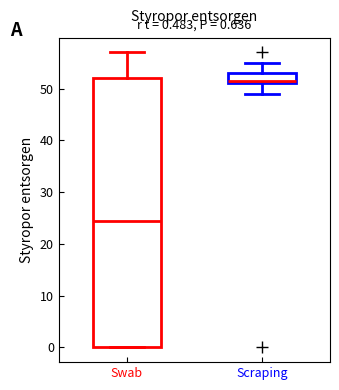

Which box is the tallest, from its lower edge to its upper edge?

Swab